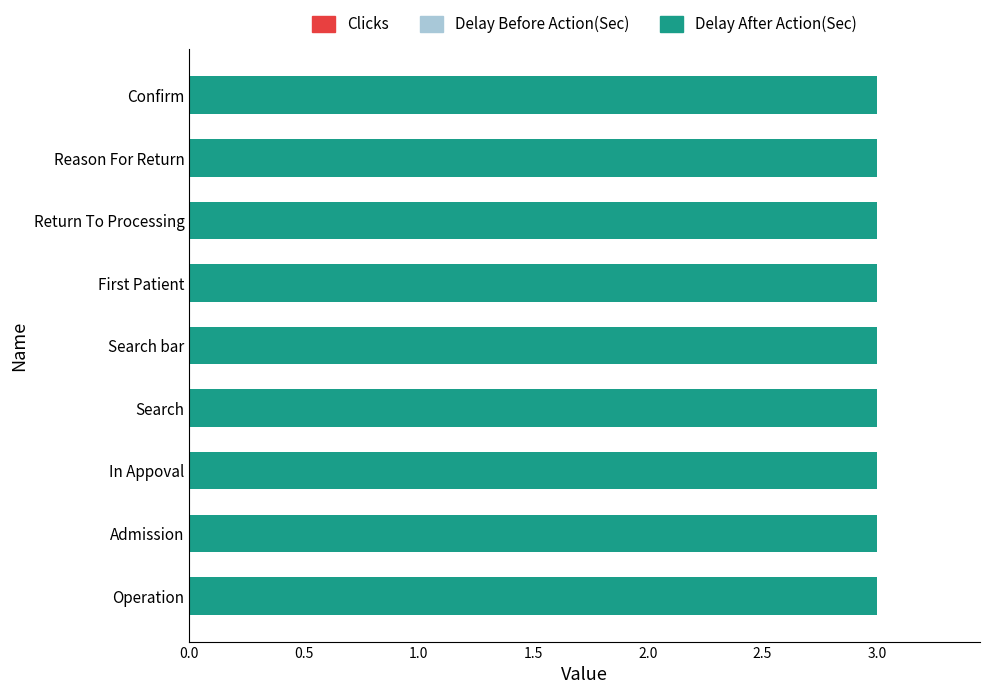

What is the difference between the Delay Before Action(Sec) values at Return To Processing and Search bar?

1